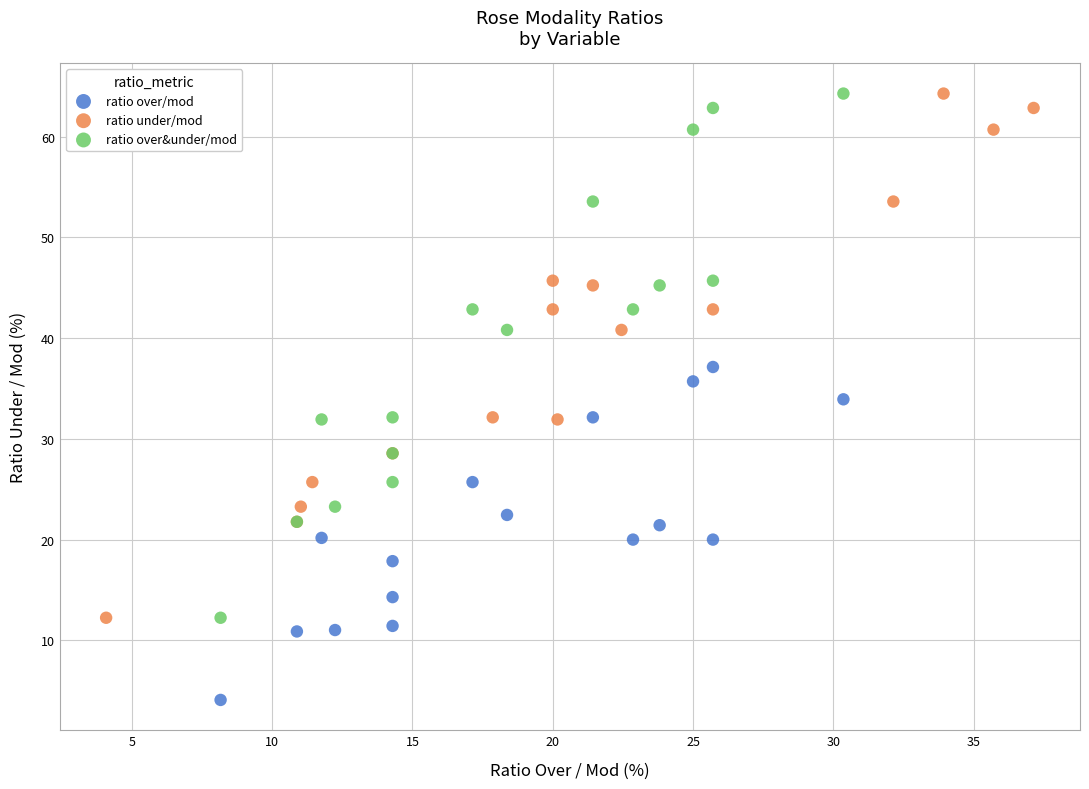

What are all the series names shown in the legend?

ratio over/mod, ratio under/mod, ratio over&under/mod